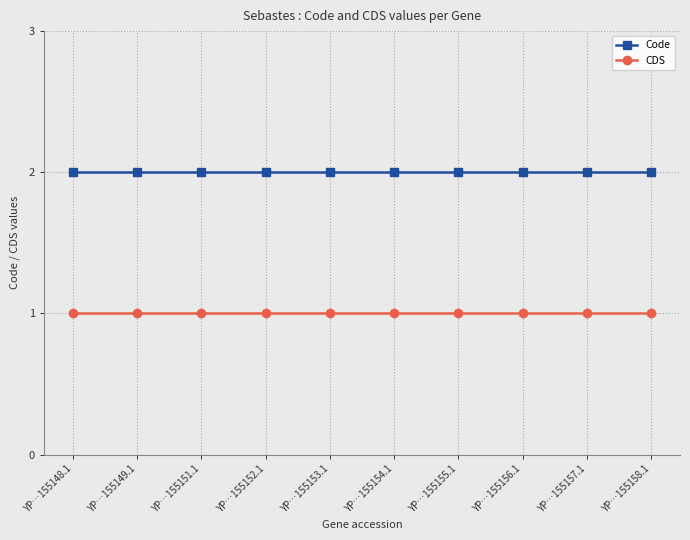

At how many categories does at least one series exceed 1?

10